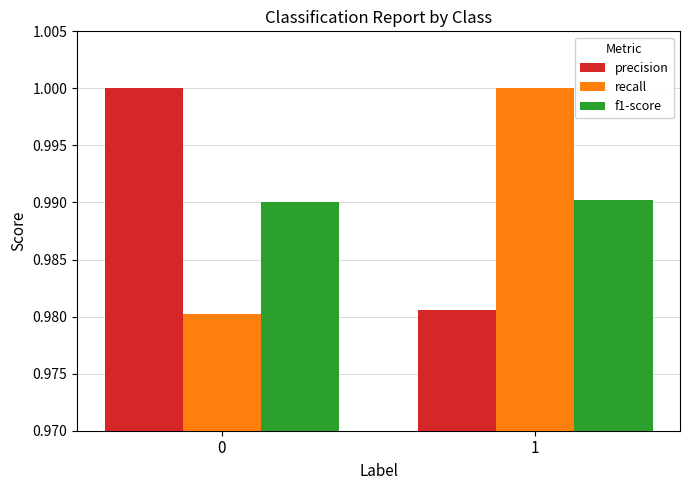

What is the sum of all recall values?

2.0